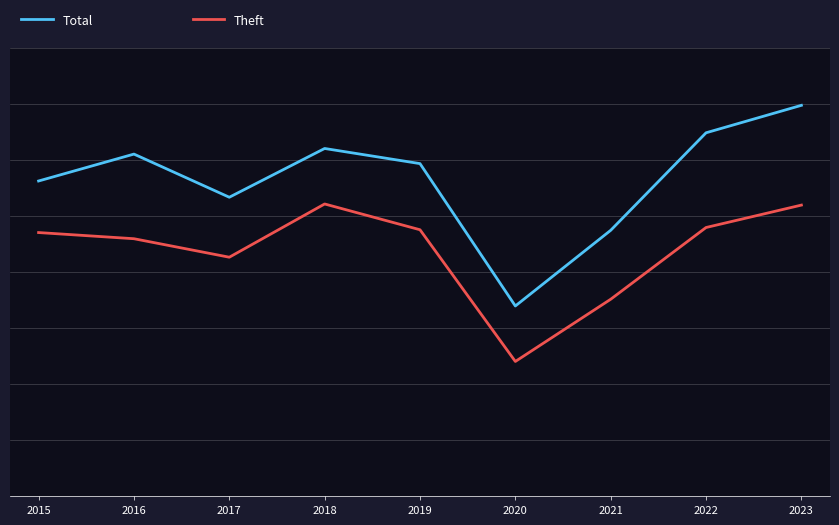

Does the chart display data point markers on the line(s)?

No